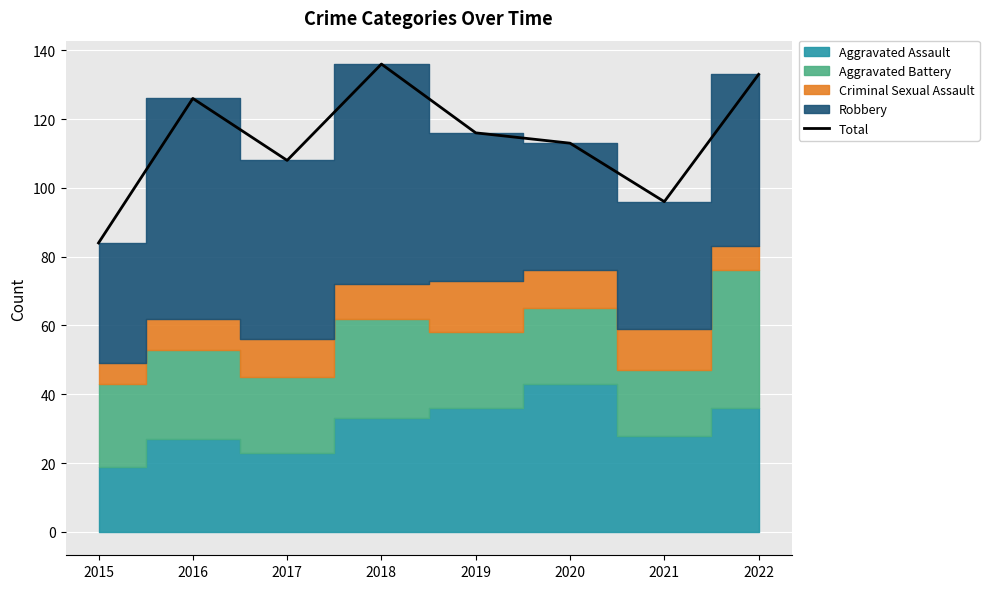

Where is the first local minimum?

2017